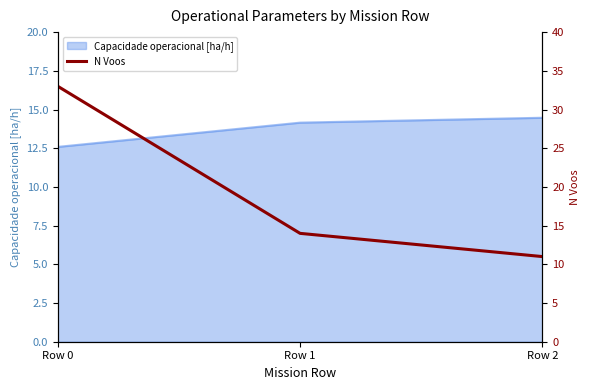

At which label is the value closest to 22?

Row 1